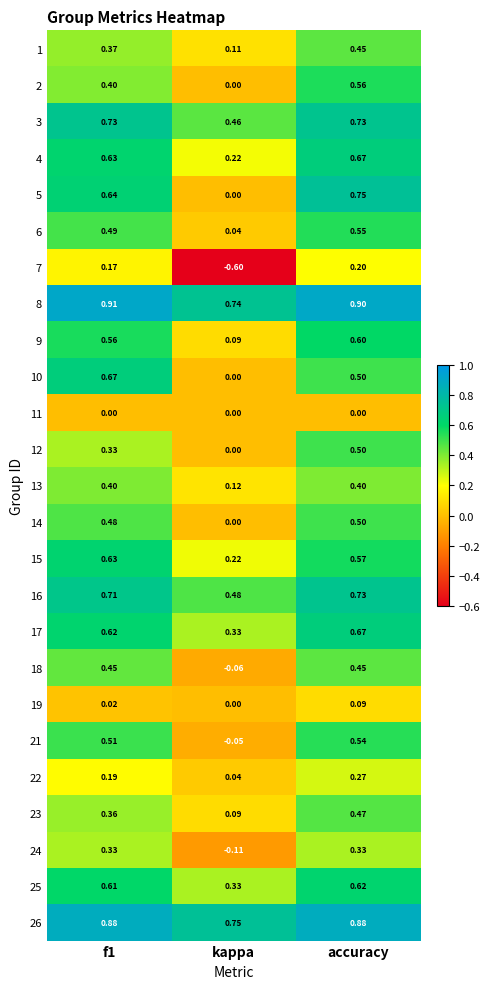

At which category does the chart reach its minimum across all series?

kappa